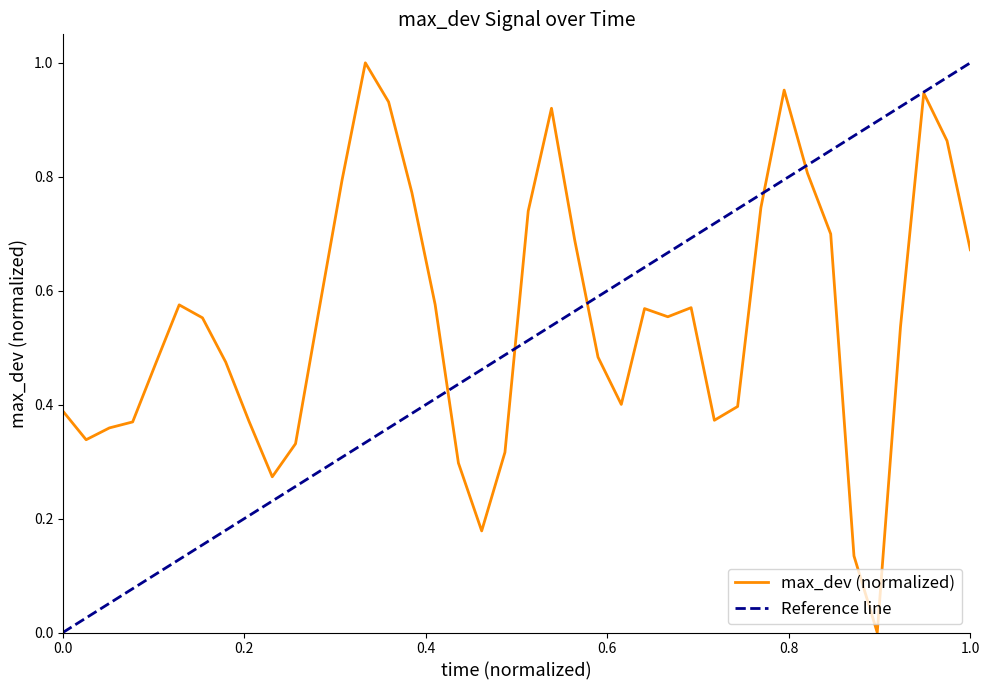

What is the maximum value shown in the chart?

1.0